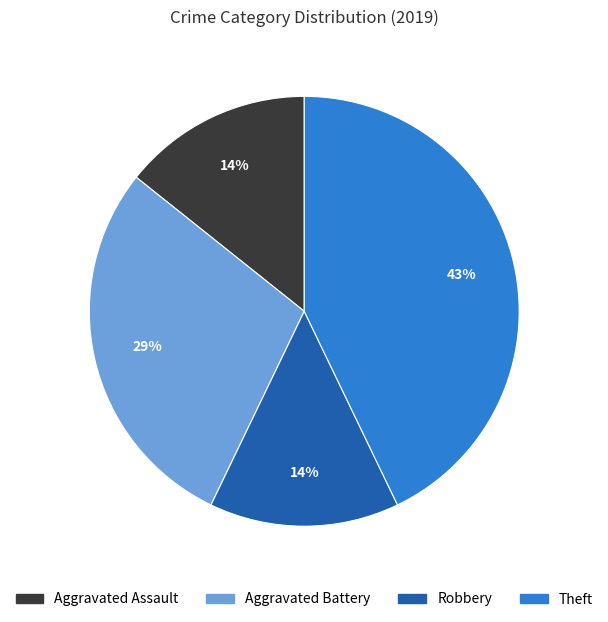

Count the number of slices in the pie.

4